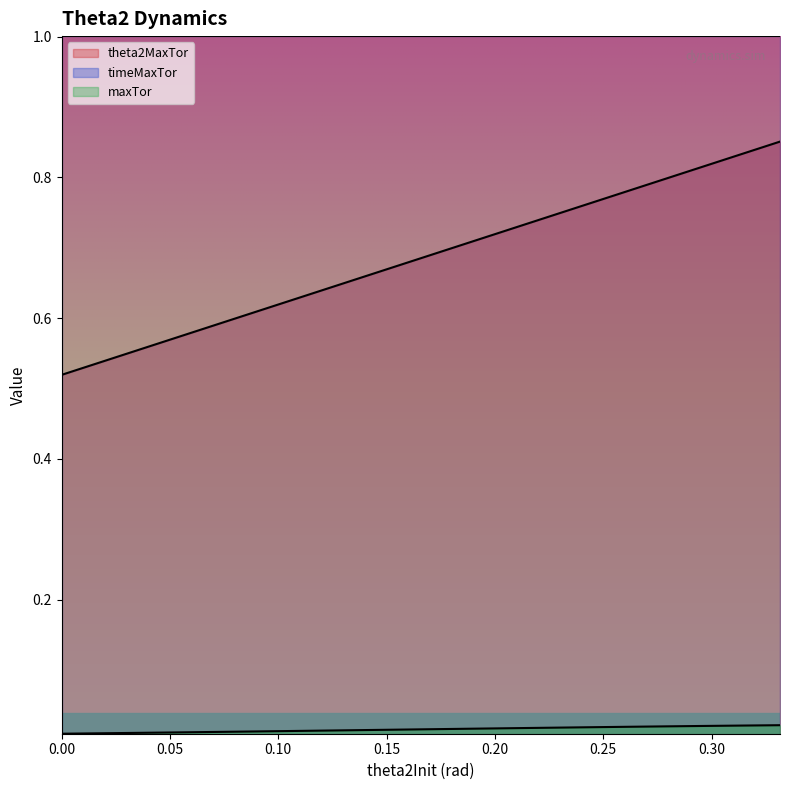

True or false: maxTor has more than 2 points higher than both neighbors.

False